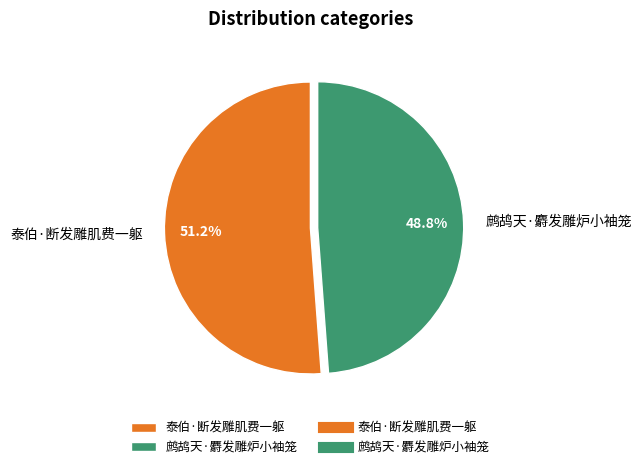

True or false: 鹧鸪天·麝发雕炉小袖笼 accounts for 61% of the total.

False